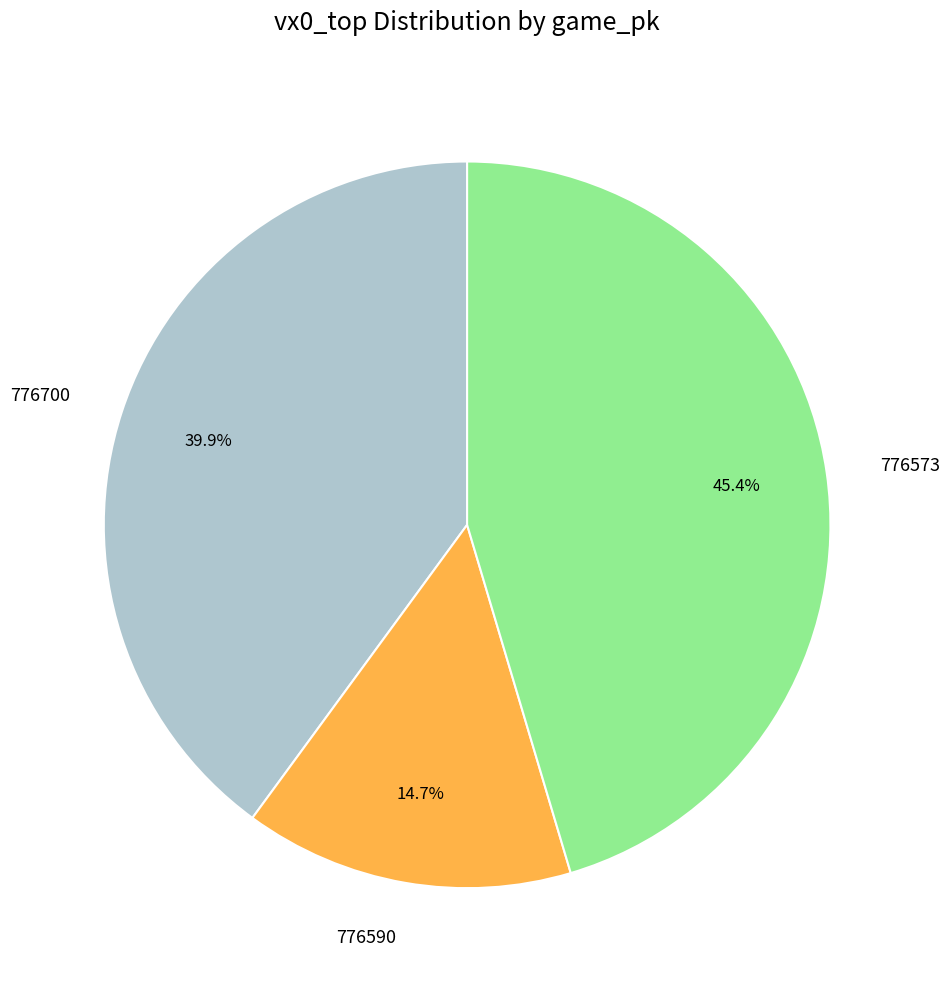

To the nearest percent, what is the average slice percentage?

33%